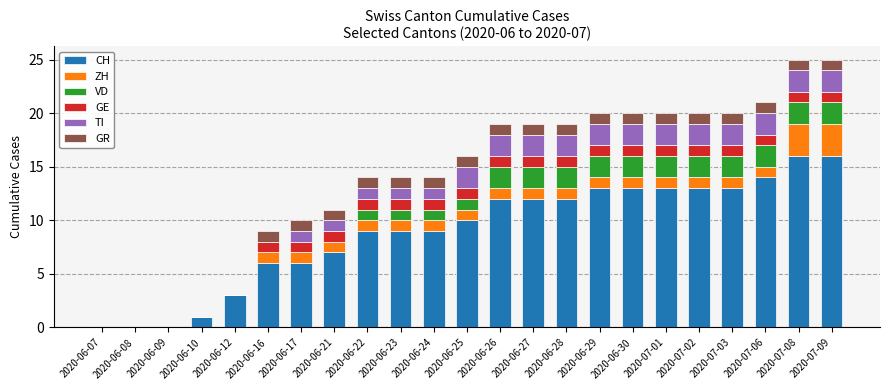

What are all the series names shown in the legend?

CH, ZH, VD, GE, TI, GR